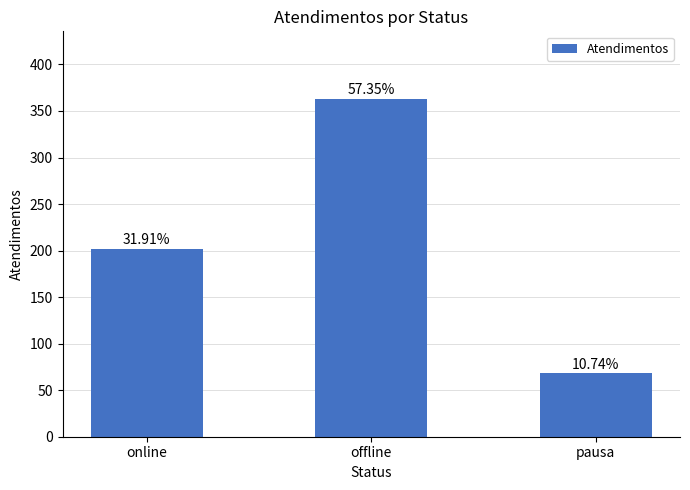

What is the sum of the values at online and offline?

565